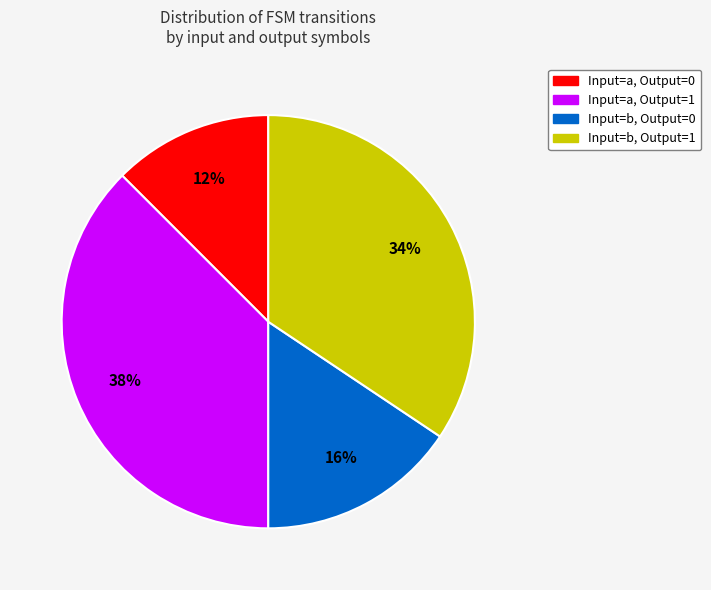

To the nearest percent, what is the average slice percentage?

25%